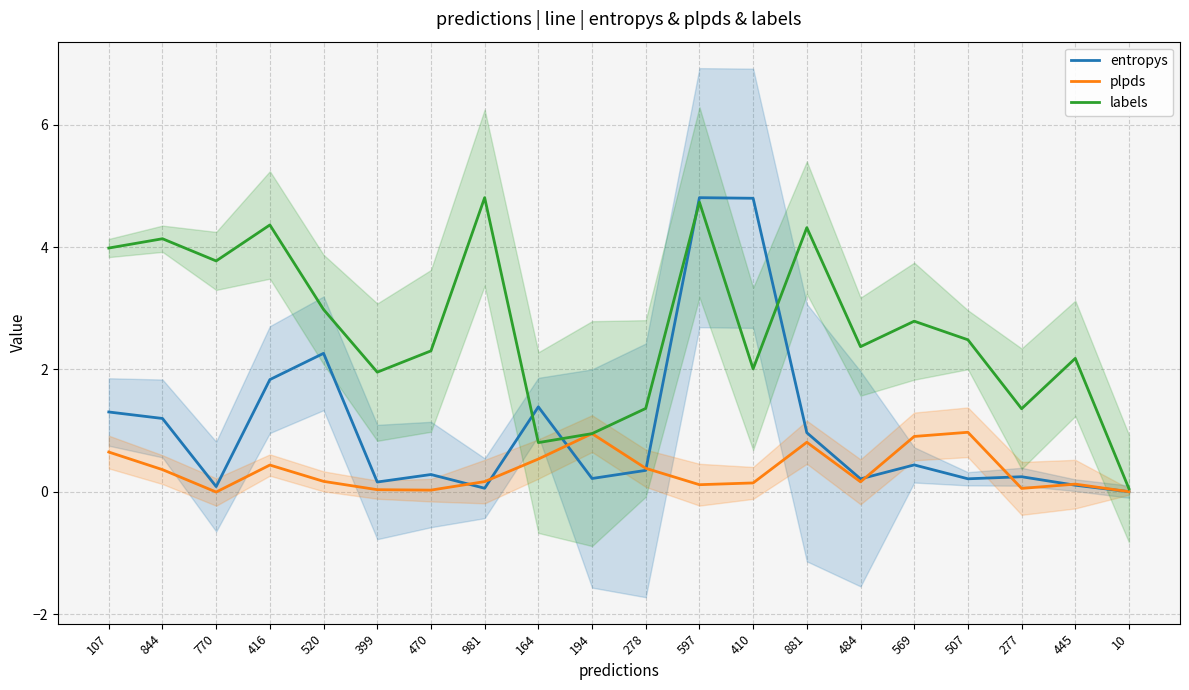

Where is the first local maximum for labels?

844